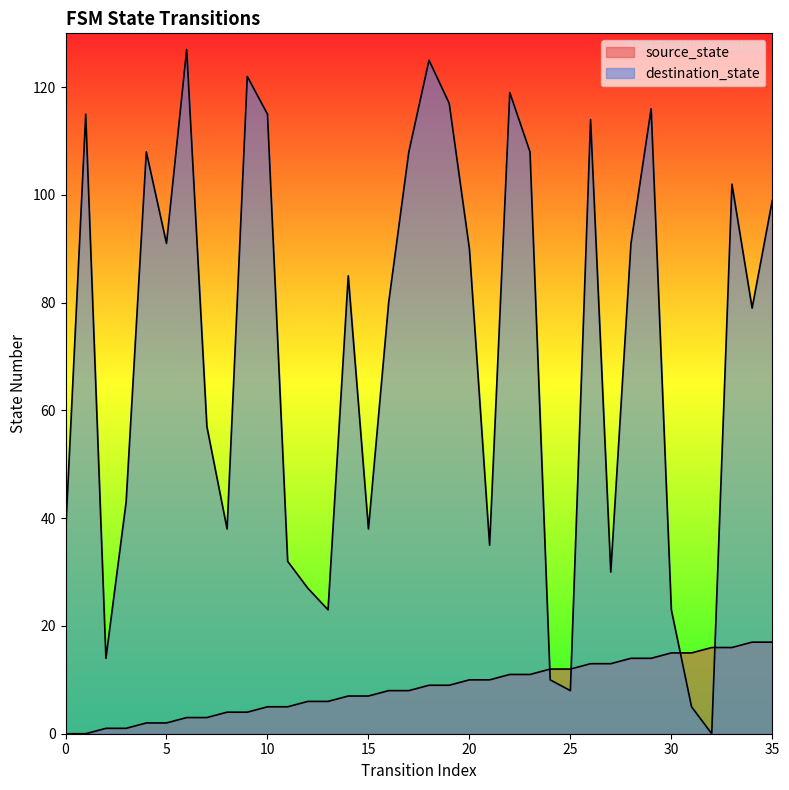

Which series has the largest total across all categories?

destination_state